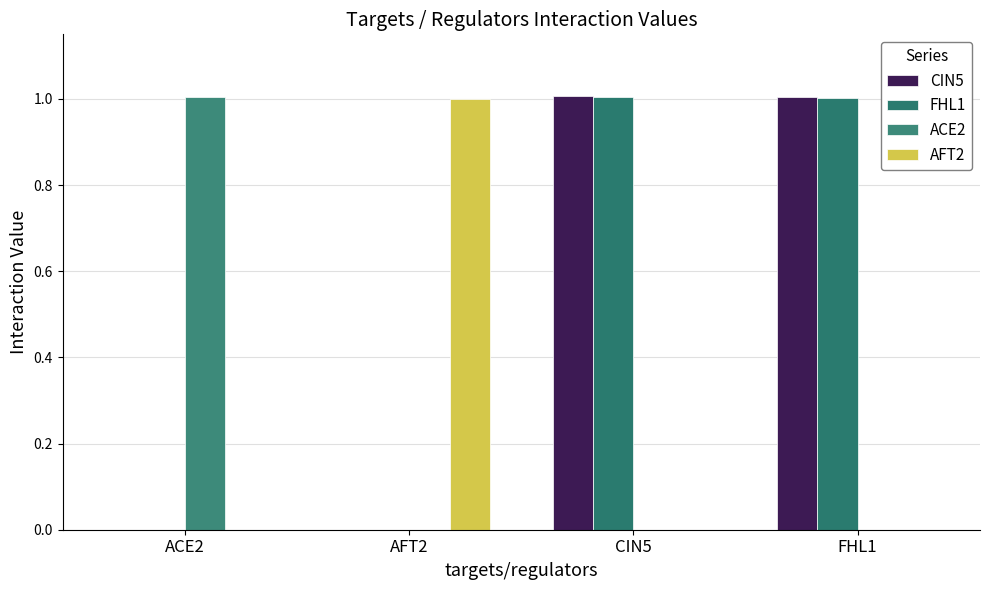

Count the number of data series in this chart.

4